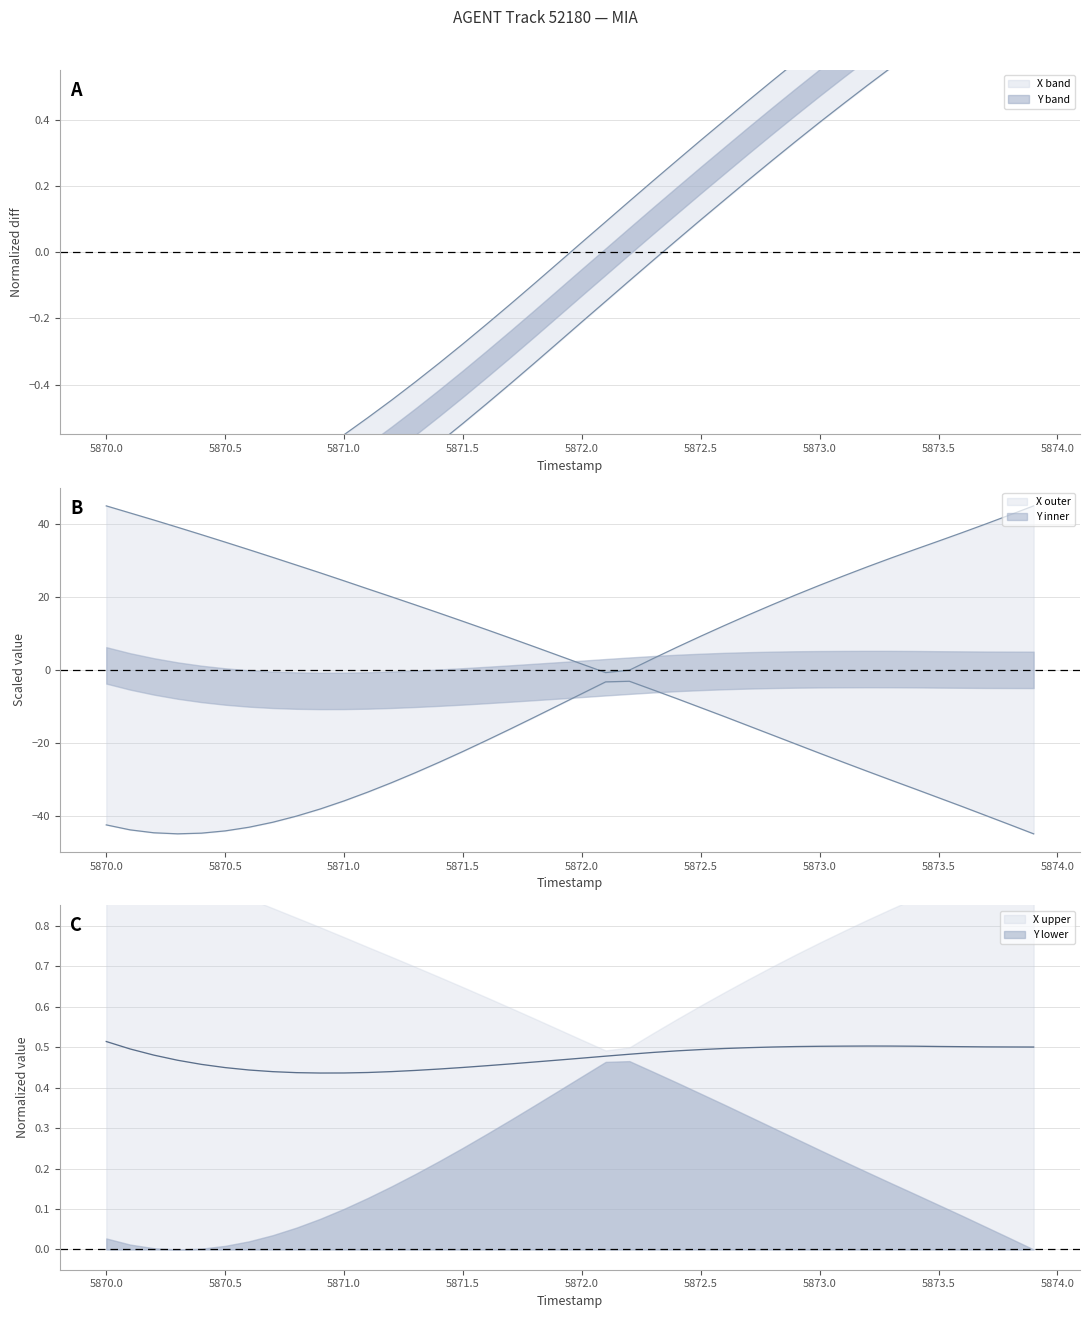

True or false: X and Y cross at least once.

False